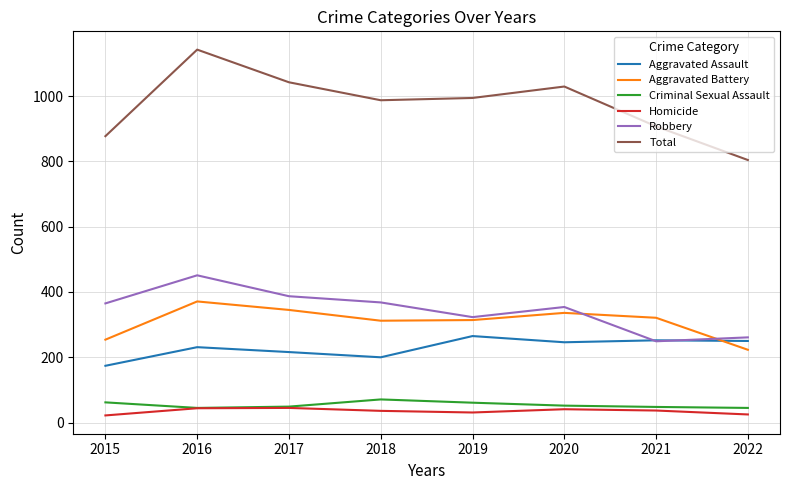

True or false: Homicide and Aggravated Assault intersect in this chart.

False